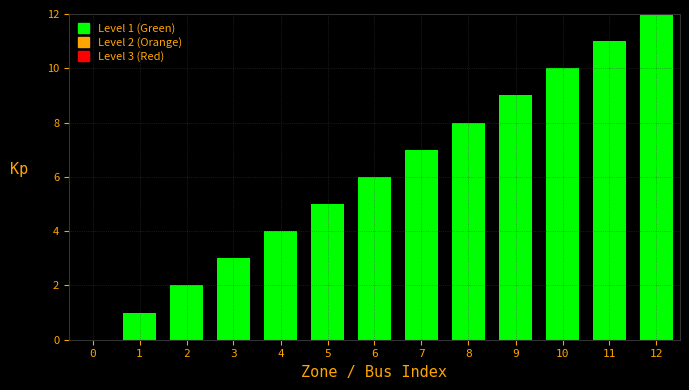

Which category has the highest value across all series?

12